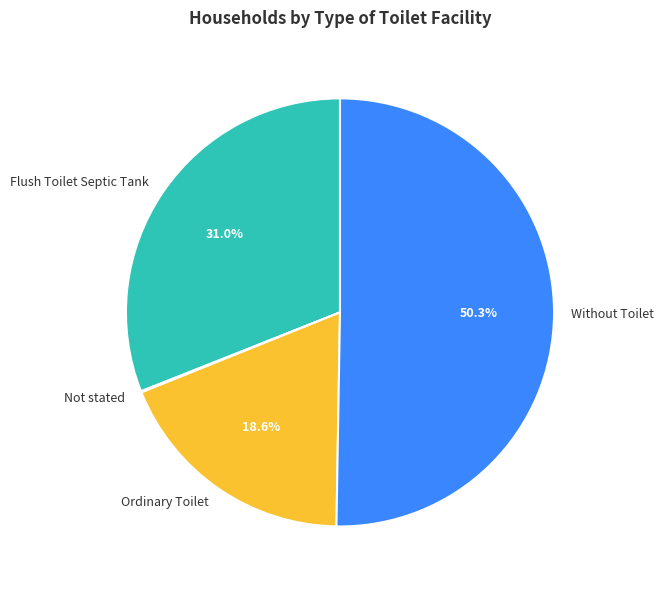

Between Without Toilet and Flush Toilet Septic Tank, which is larger?

Without Toilet